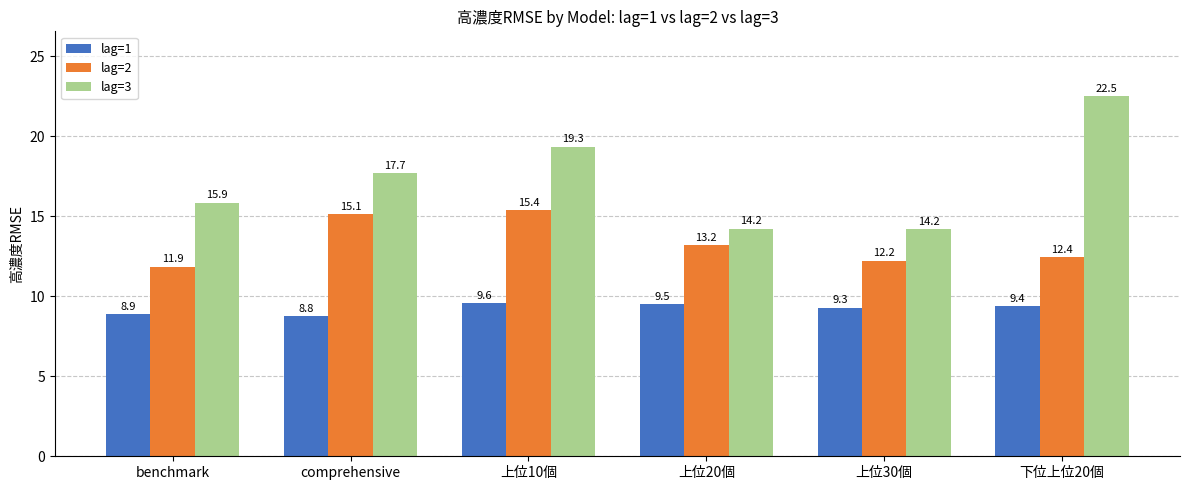

Which series has the largest total across all categories?

lag=3